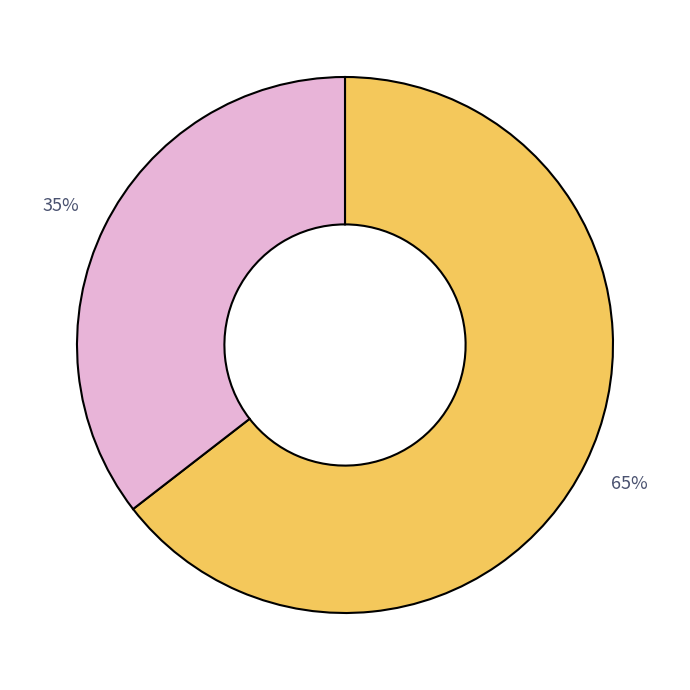

To the nearest percent, what is the average slice percentage?

50%